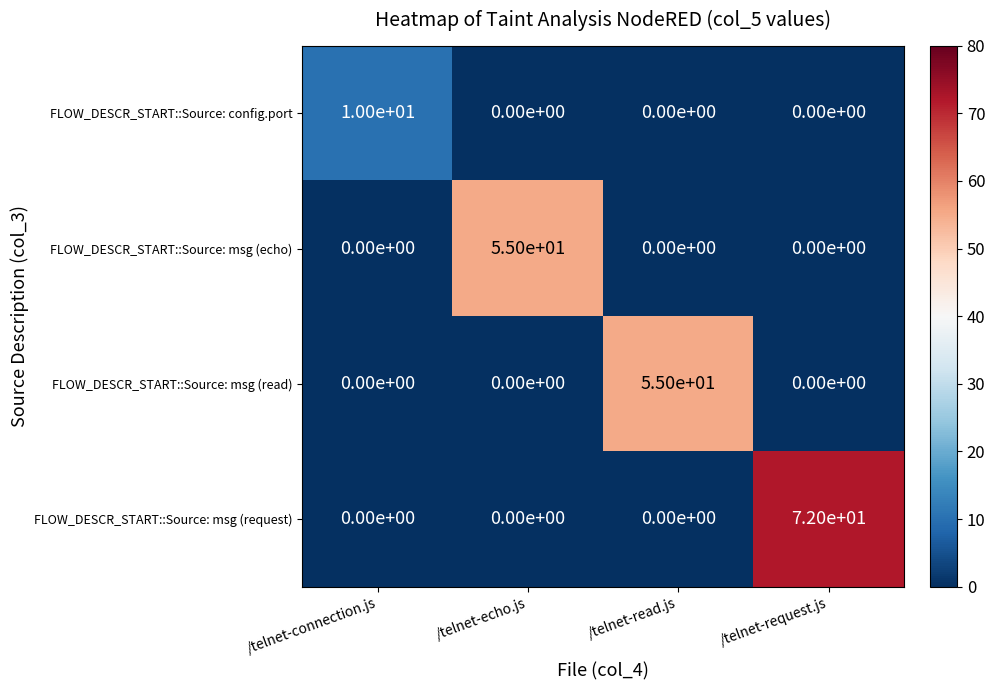

At how many categories does at least one series exceed 35?

3